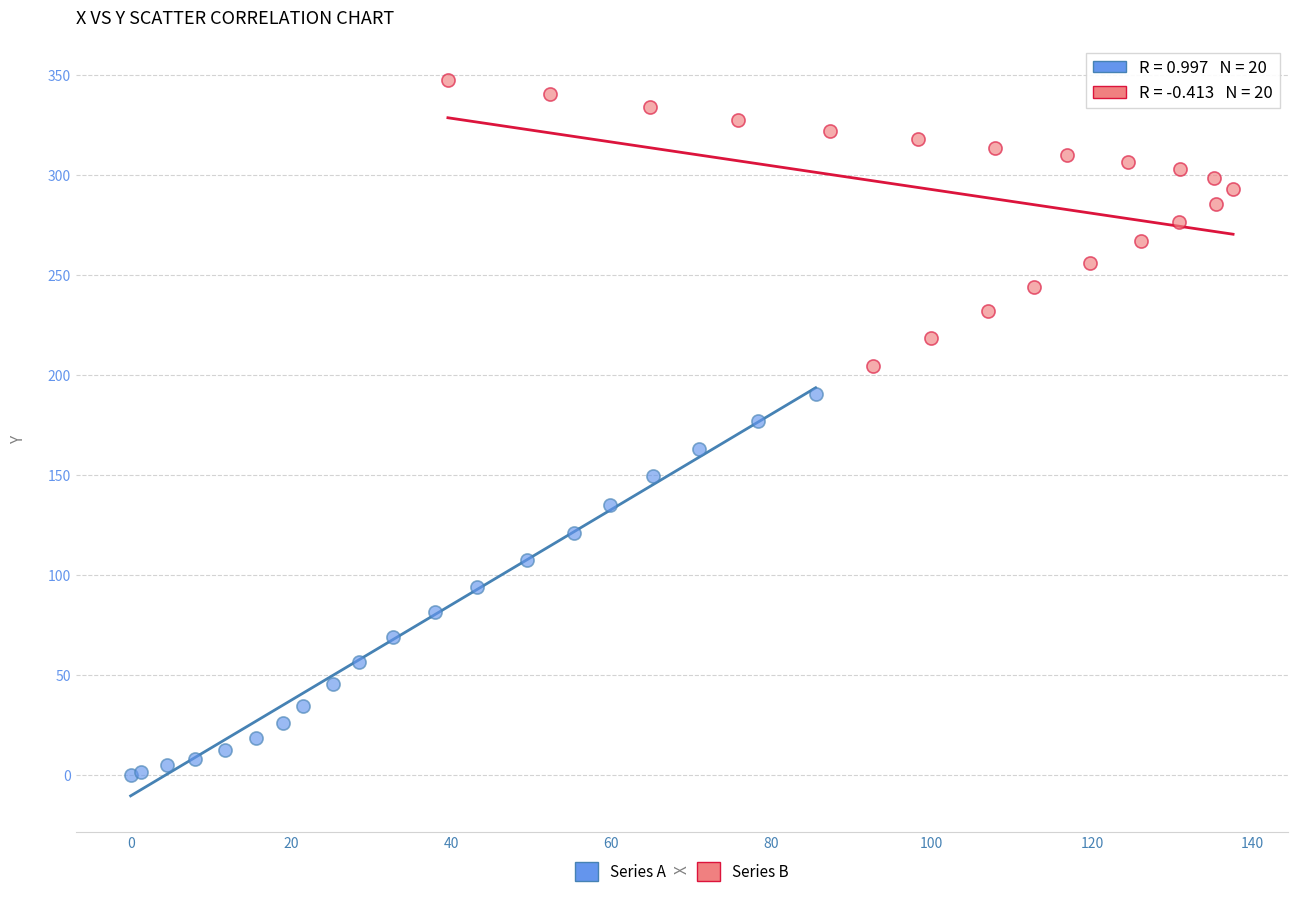

Which series contains the highest Y value?

Series B